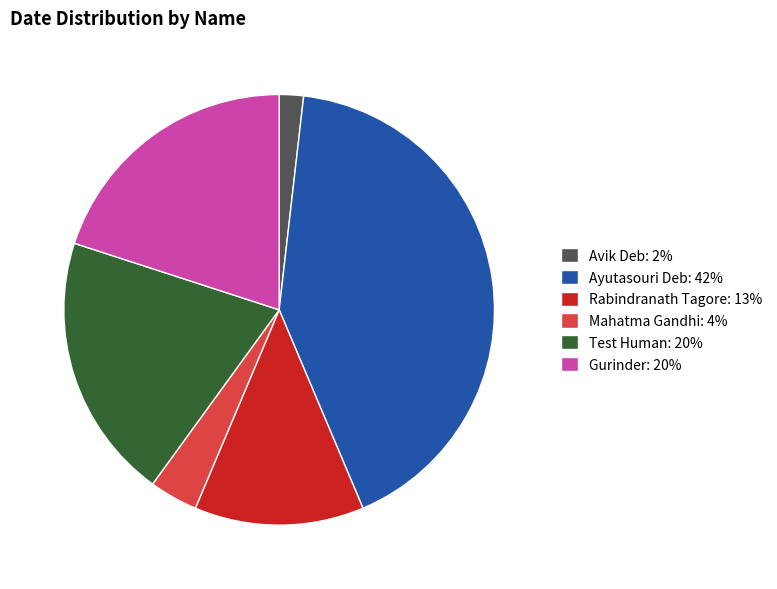

How many segments does this pie chart have?

6